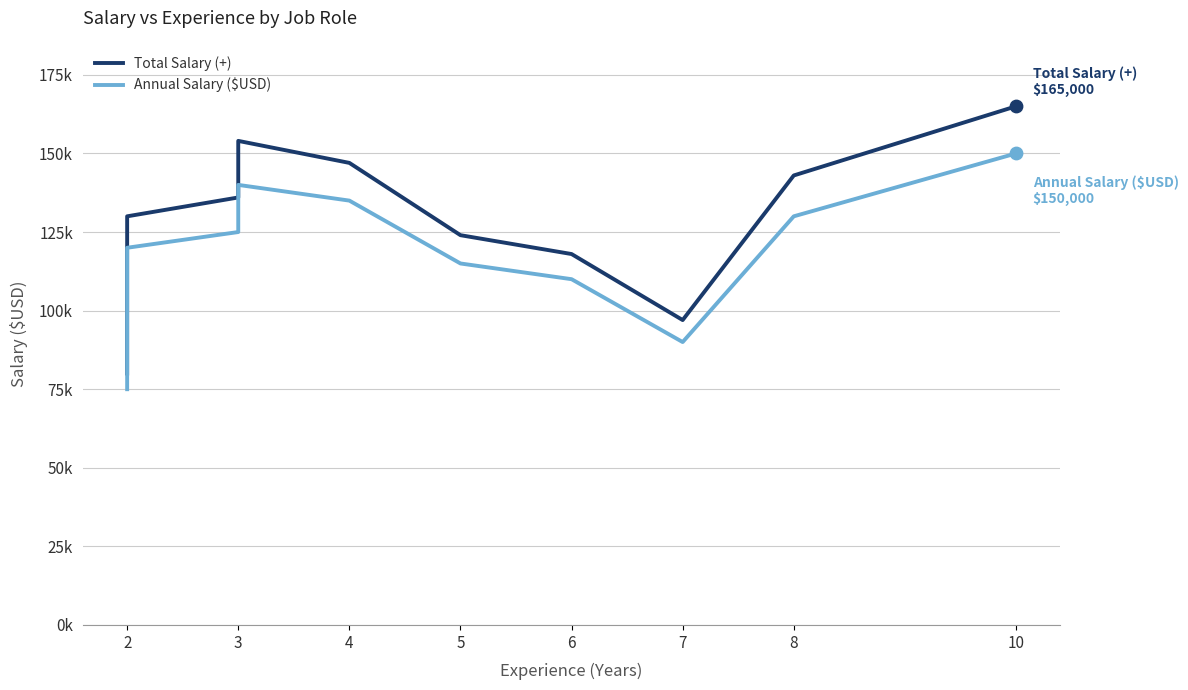

What are all the series names shown in the legend?

Total Salary (+), Annual Salary ($USD)